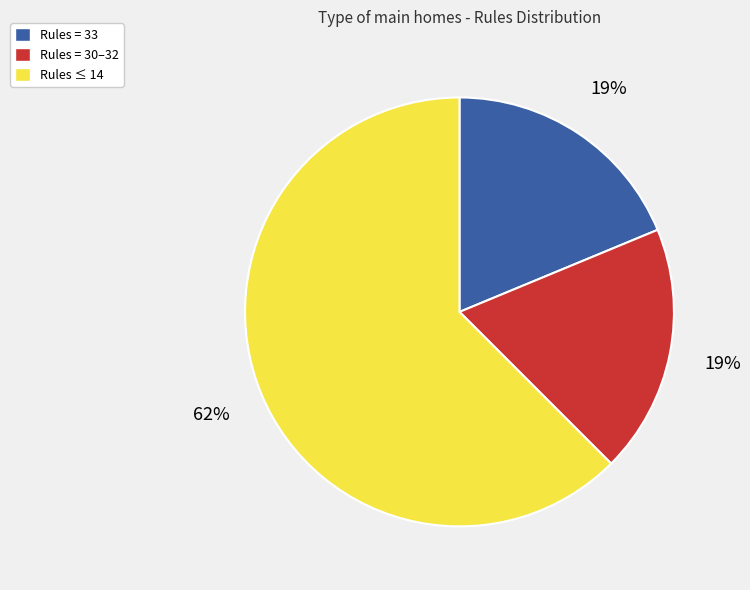

Approximately how many times larger is the value at Rules ≤ 14 compared to Rules = 30–32?

3.3